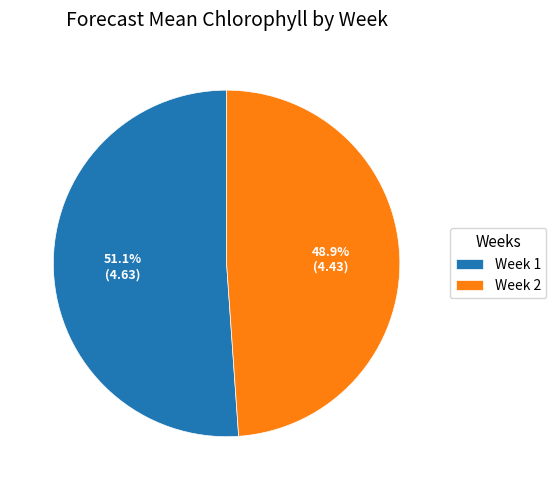

Rank the categories by value from lowest to highest.

Week 2, Week 1